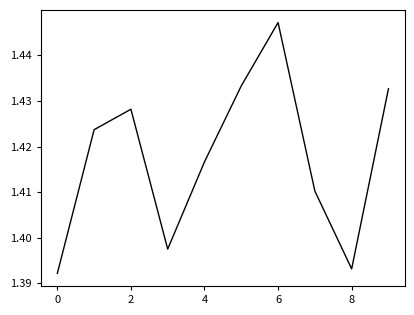

Does the chart display data point markers on the line(s)?

No